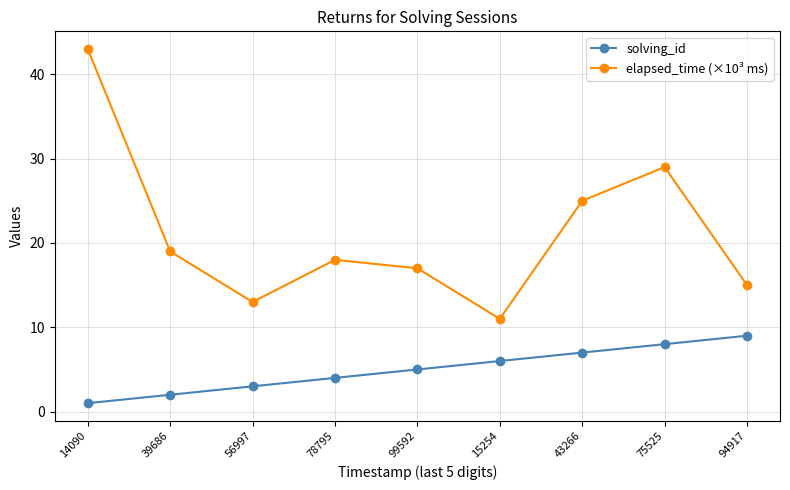

At how many categories does at least one series exceed 10?

9